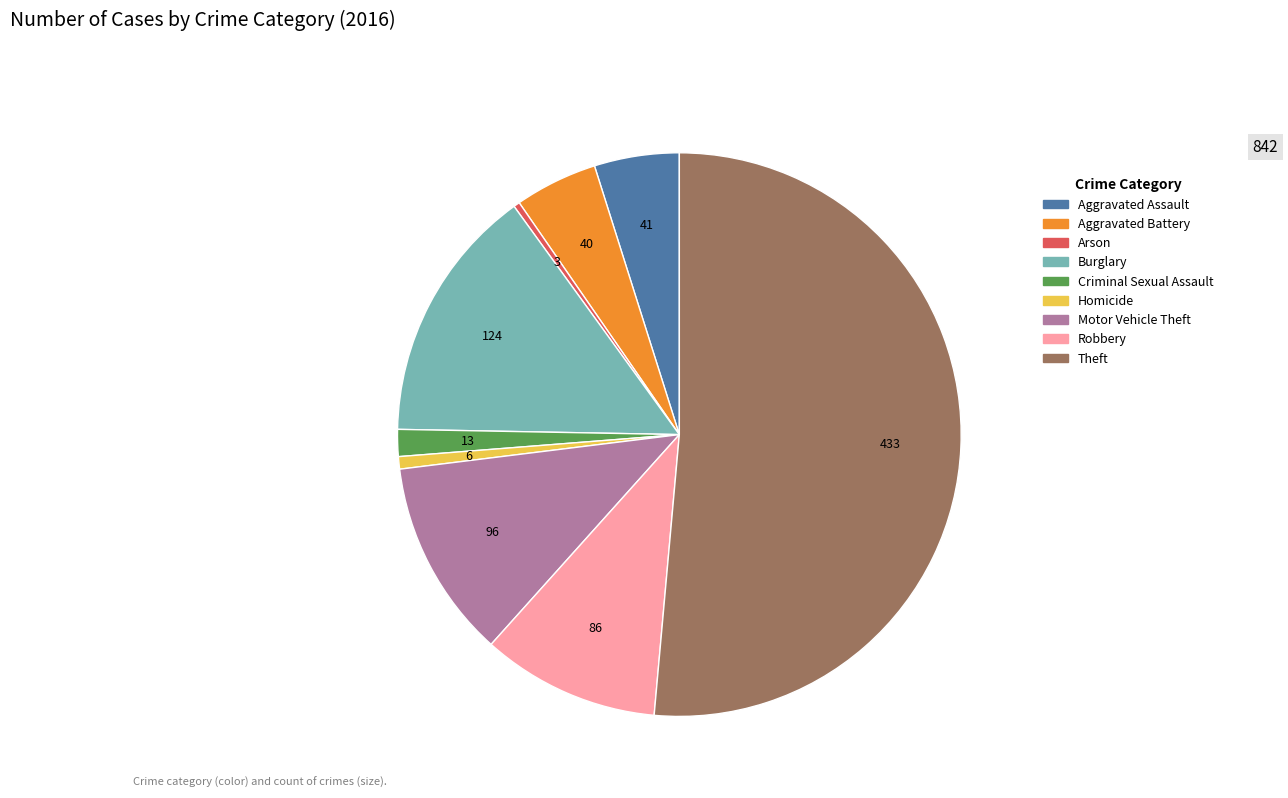

The Arson slice represents 0% of the pie. True or false?

True